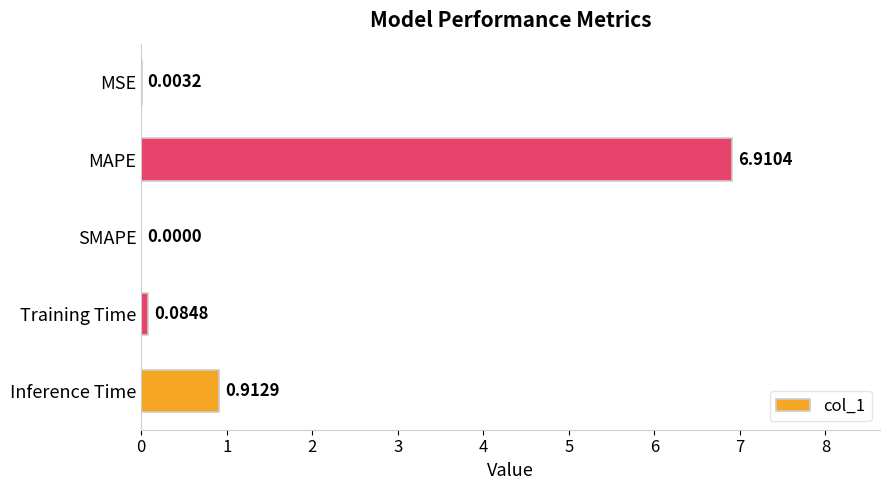

At which label is the value closest to 3?

Inference Time